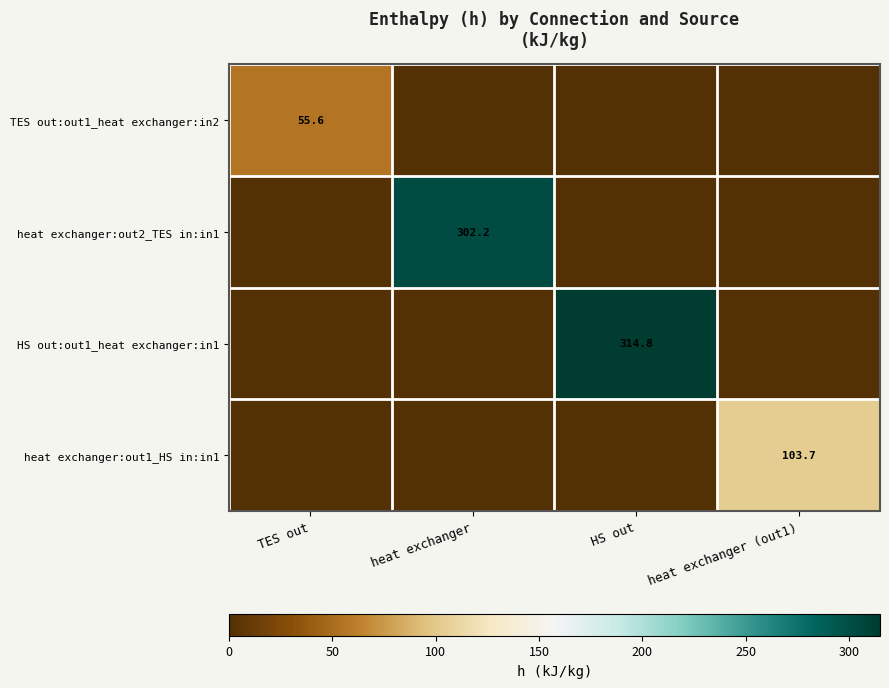

What is the total value across all series at heat exchanger (out1)?

103.7